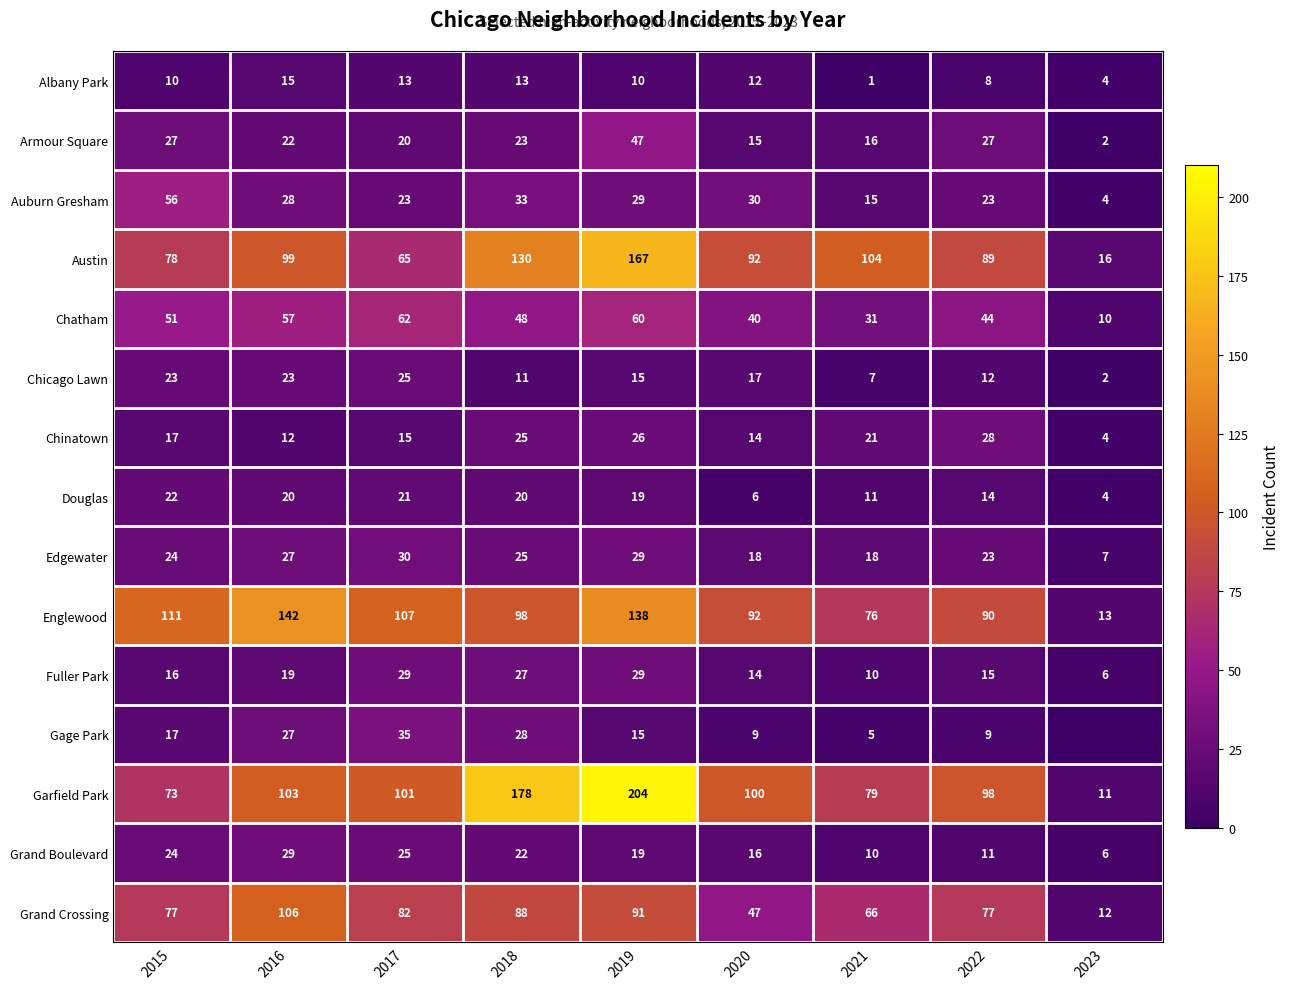

How many data points in Grand Boulevard are less than 19?

4